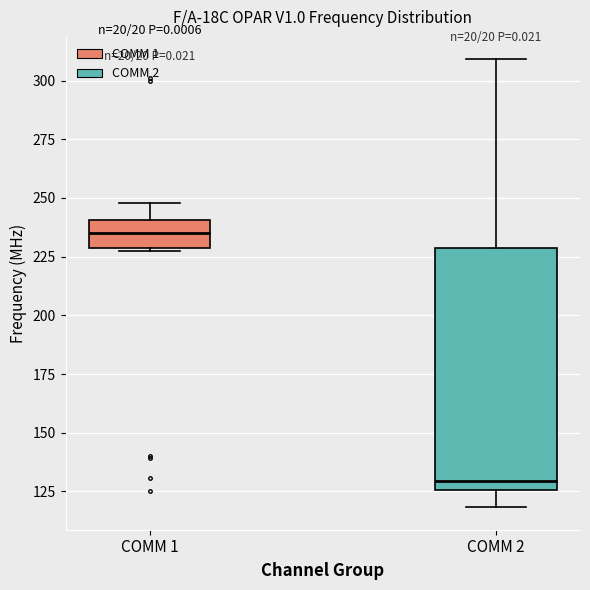

Reading left to right, read every box against the y-axis: the position of its median line, the range the box covers, and the ends of its whiskers. The values are not printed on the chart, so give them approximately, as read against the axis.

COMM 1: median 235, box 230 to 240, whiskers 230 to 250
COMM 2: median 130, box 125 to 230, whiskers 120 to 310